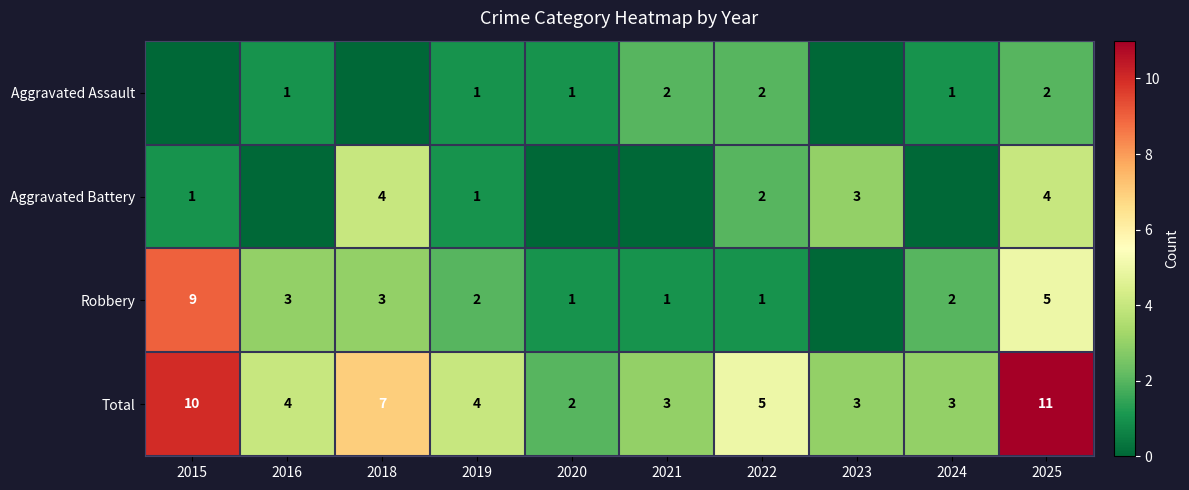

Is the value of Aggravated Battery at 2022 greater than the value of Total at 2023?

No